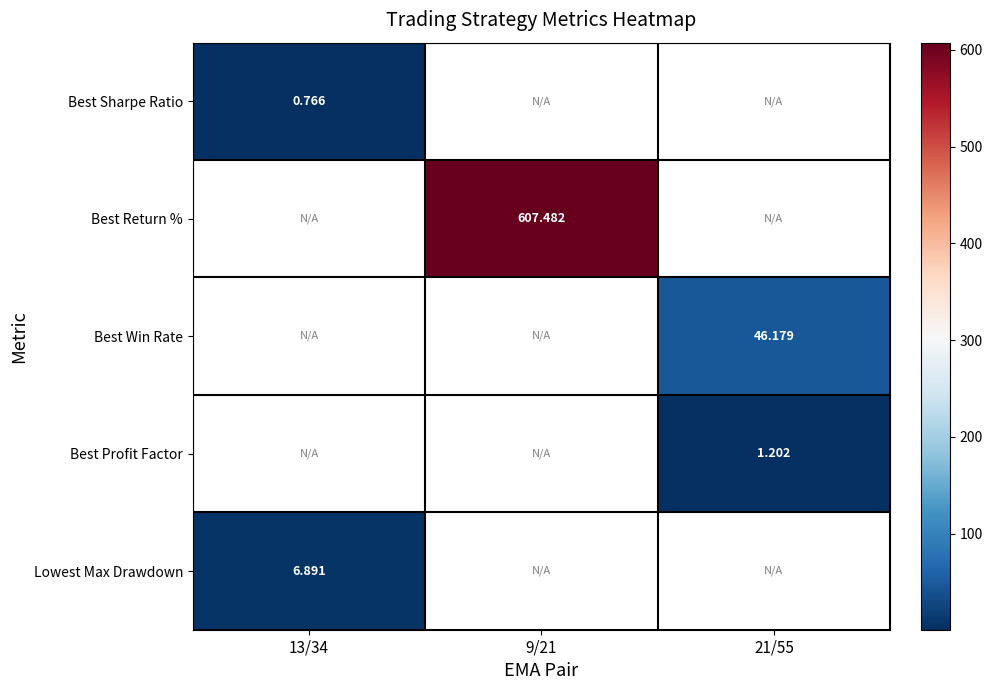

What is the minimum value shown in the chart?

0.8